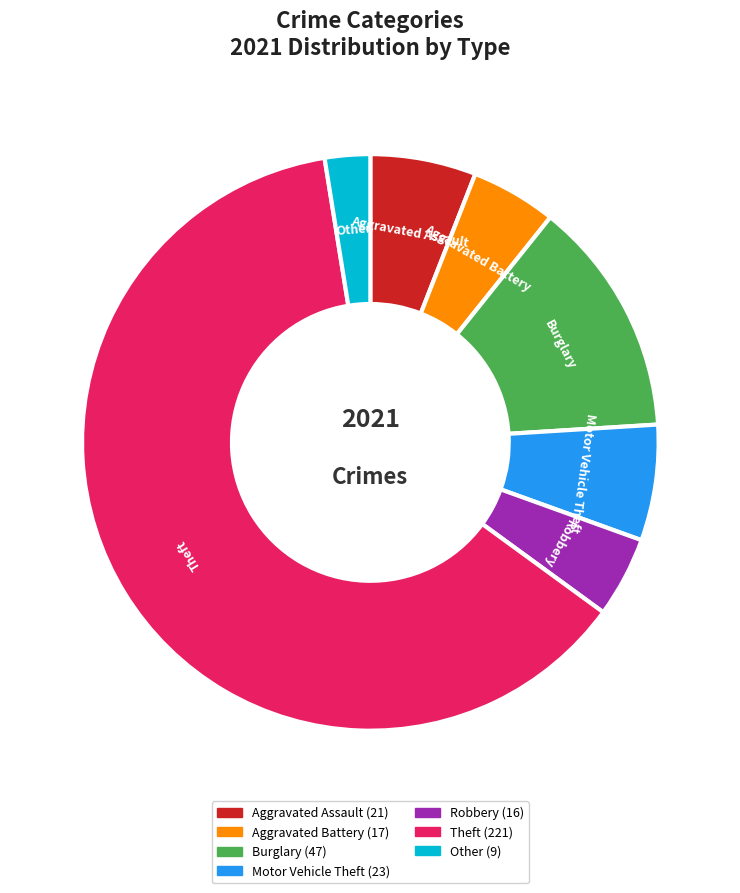

Combined, do Robbery and Motor Vehicle Theft account for over 50%?

No